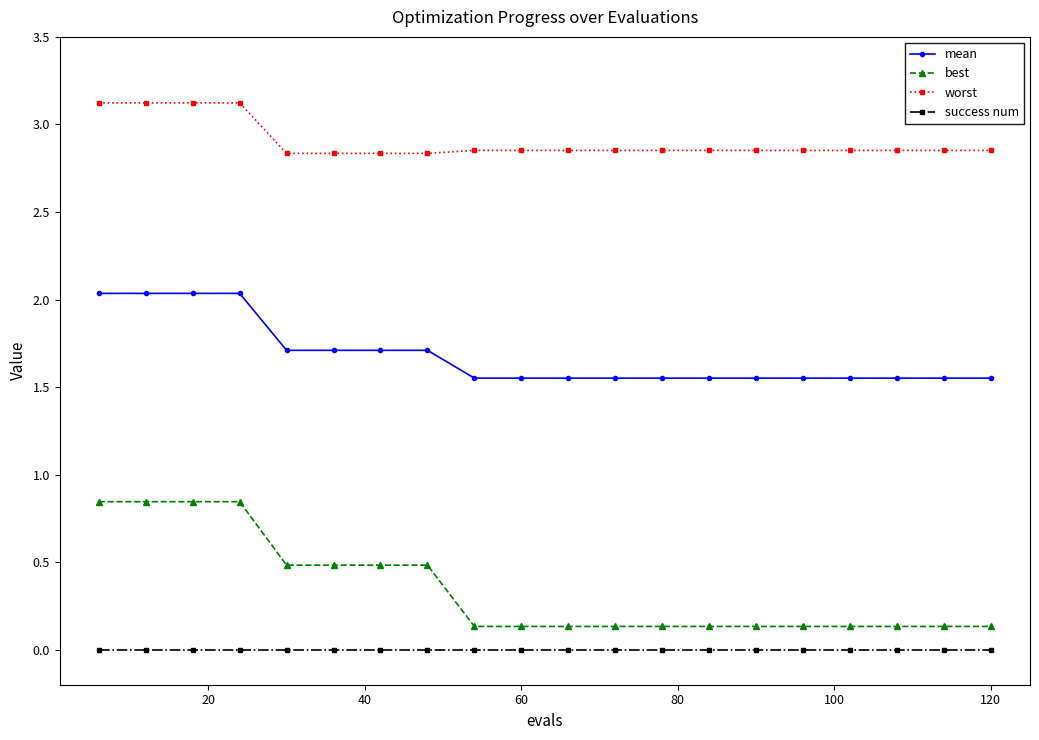

Which series has the largest total across all categories?

worst